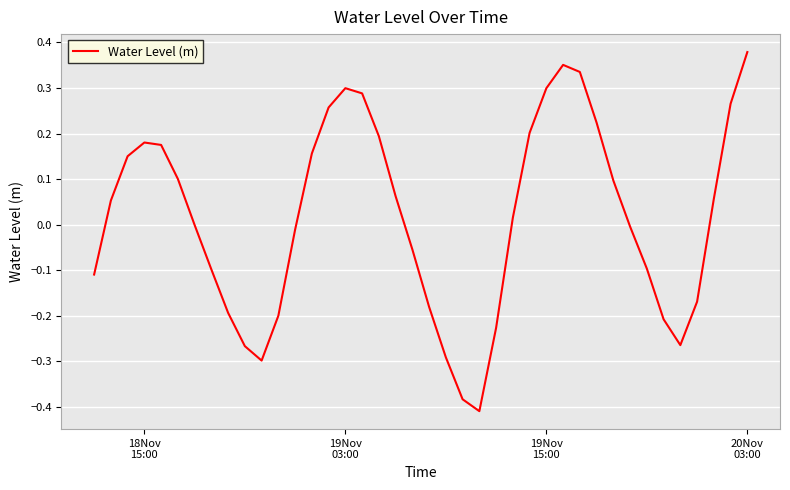

What is the difference between the maximum and minimum values?

0.8